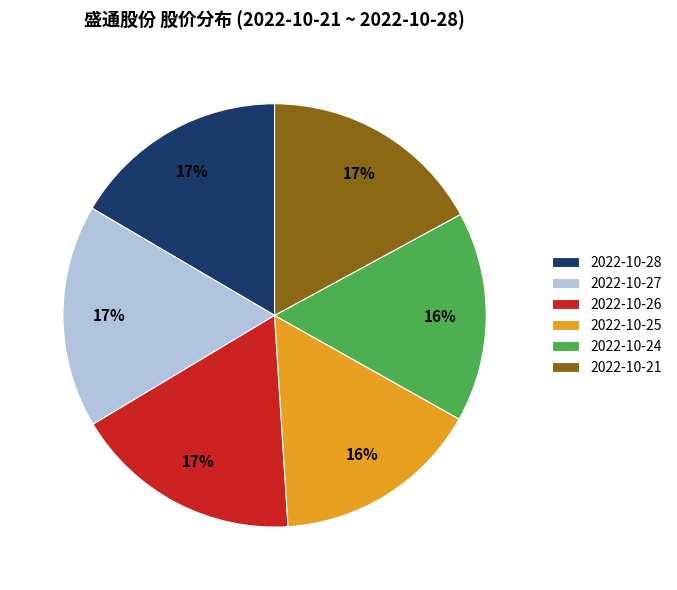

Does 2022-10-26 account for over 50% of the chart?

No